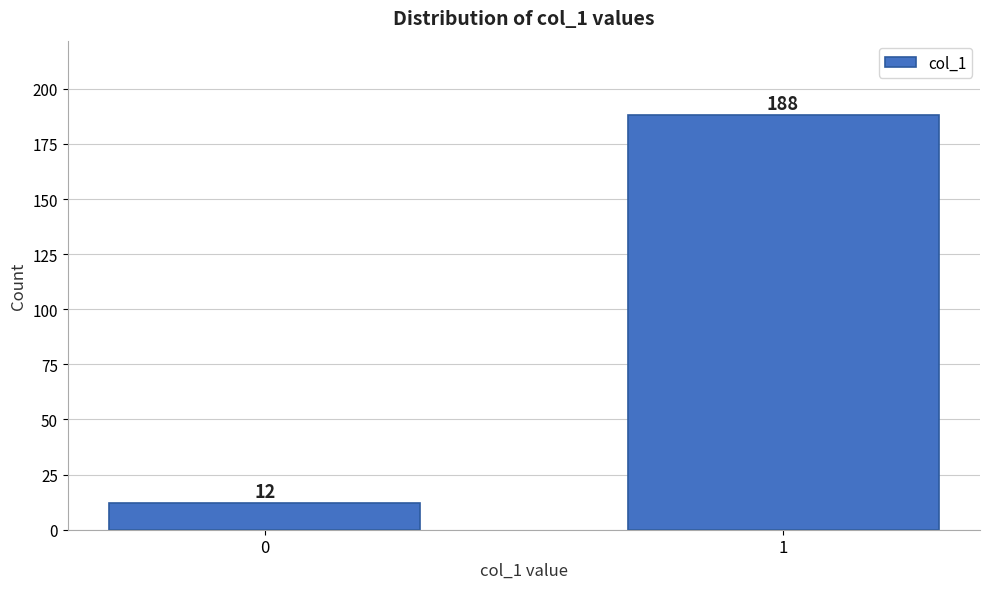

Reading left to right, what are all the values shown in this chart?

12	188